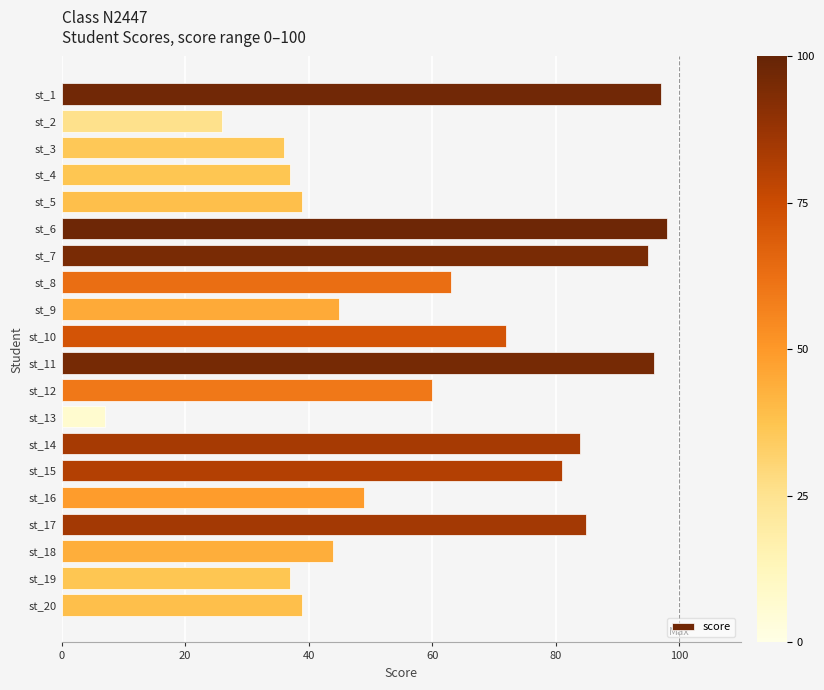

What is the value of the 16th bar from the top?

49